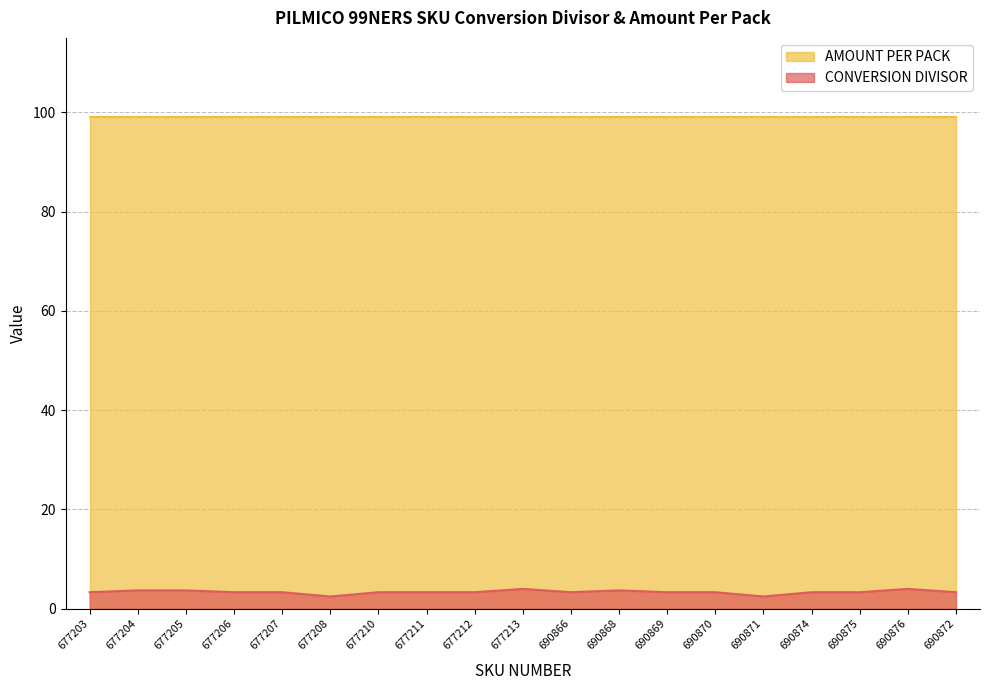

At which category does the data reach its first local valley?

677208